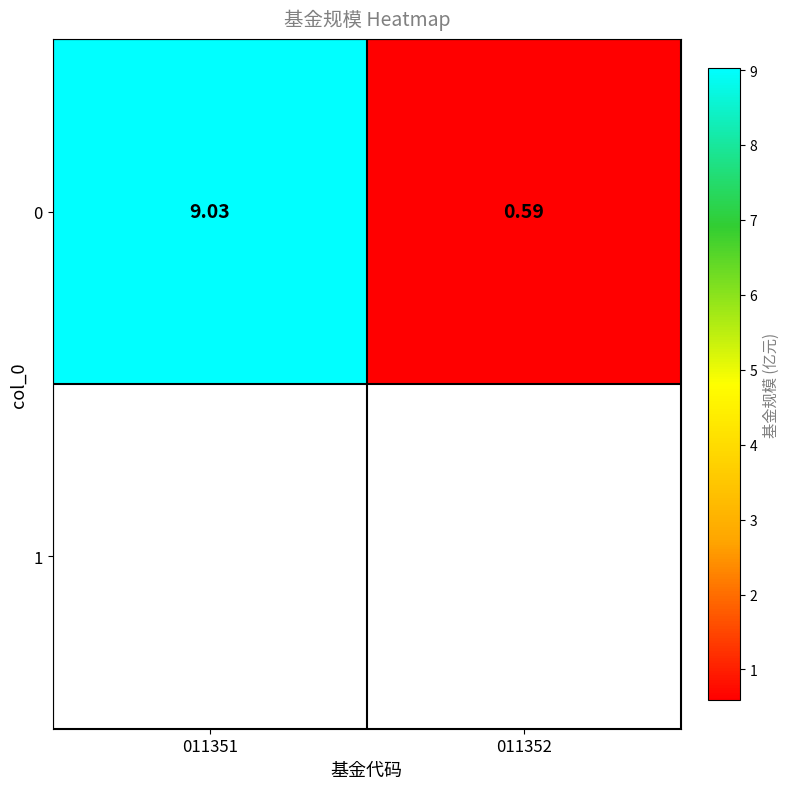

What value does the data have at 011351?

9.0